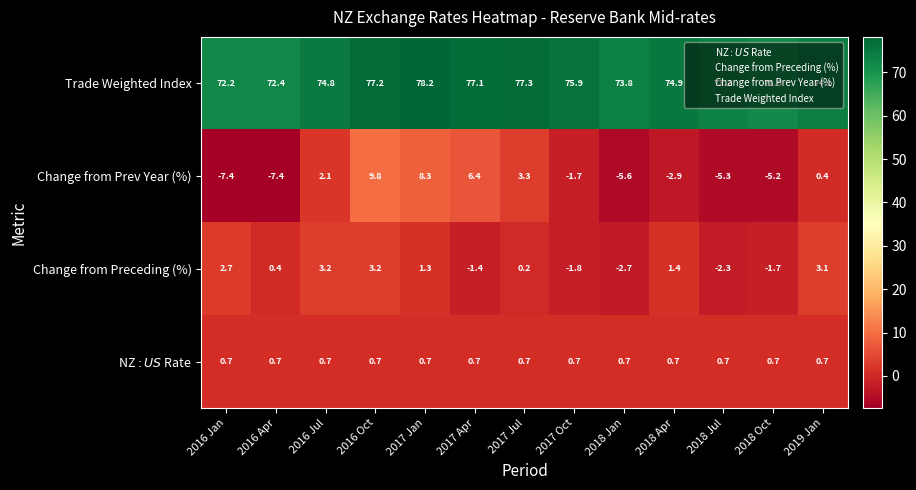

At how many categories does at least one series exceed 73?

10